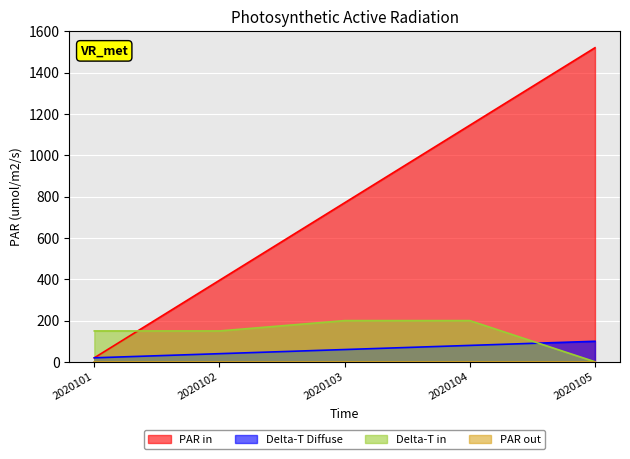

The value of PAR in at 2020105 is 1520. True or false?

True